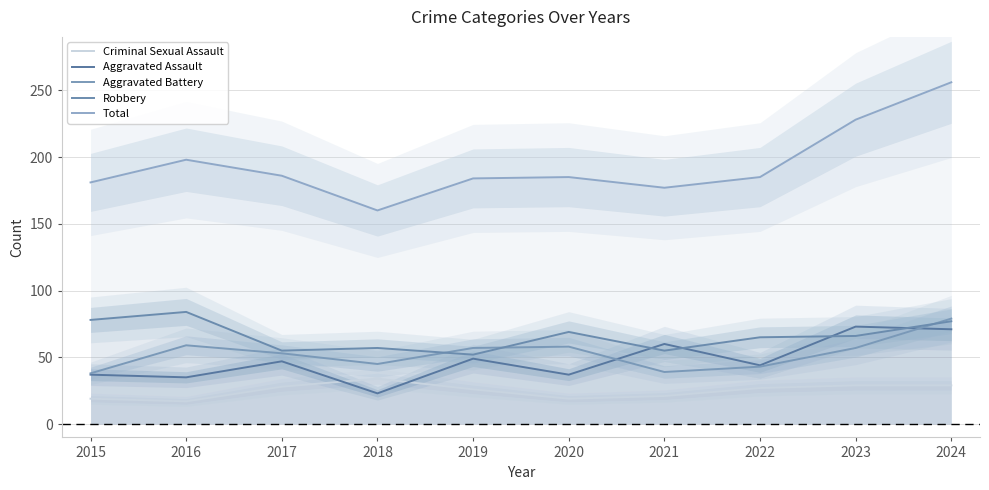

The Aggravated Battery series shows 74 at 2017. True or false?

False